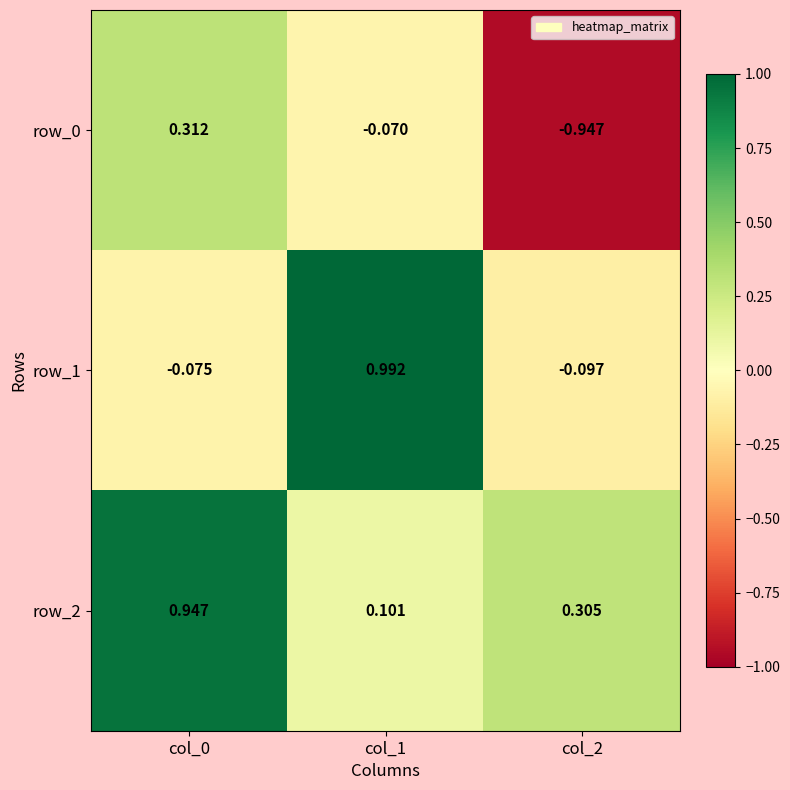

Is the value of row_0 at col_2 greater than the value of row_1 at col_2?

No